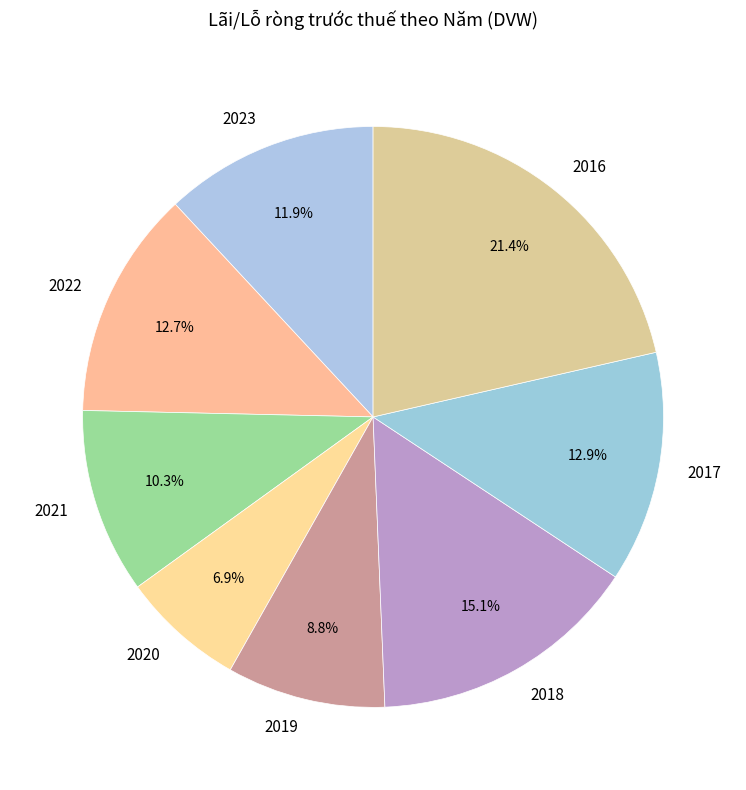

Approximately how many times larger is the value at 2019 compared to 2022?

0.7